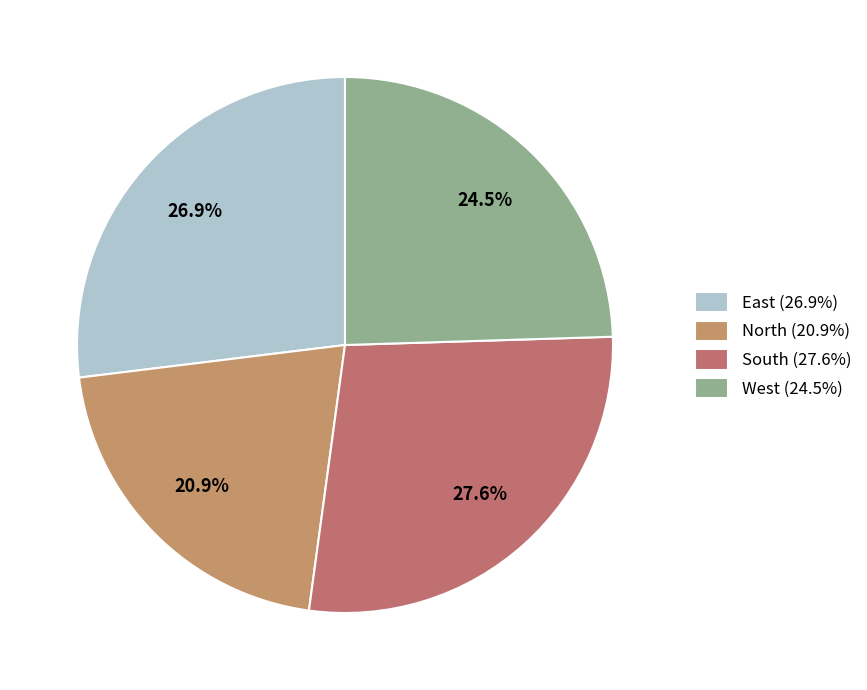

Does West account for over 50% of the chart?

No